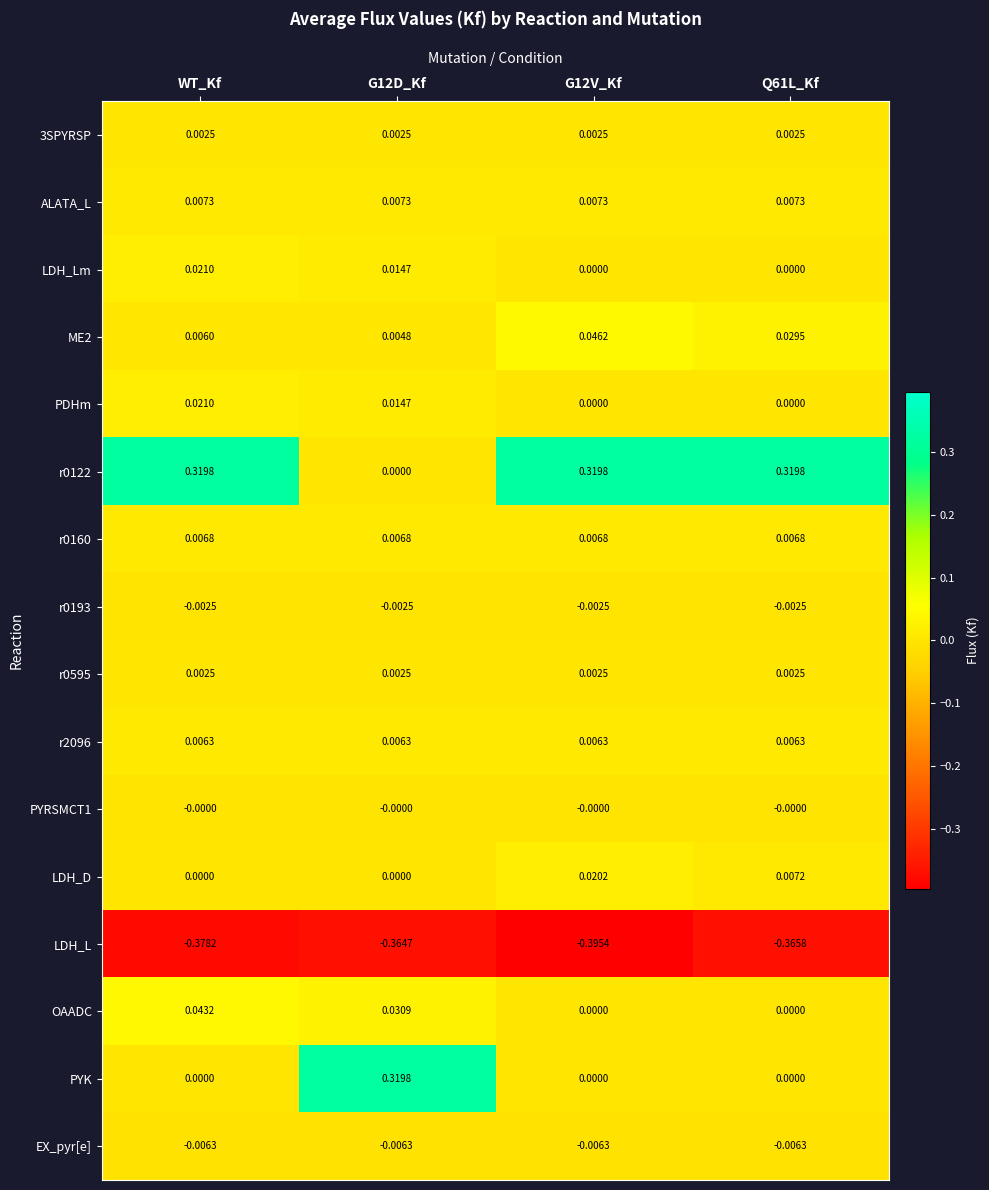

At which category is the sum across all series the highest?

WT_Kf